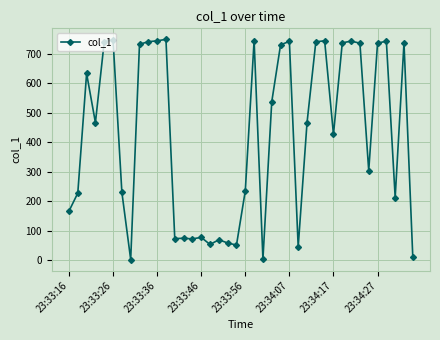

What is the value of the 24th point from the left?

536.9